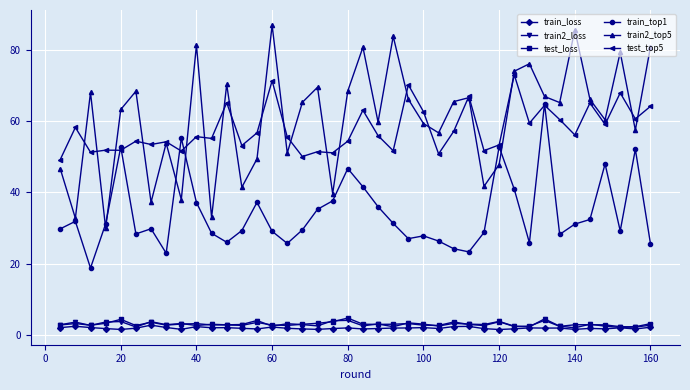

True or false: train_loss and train_top1 intersect in this chart.

False